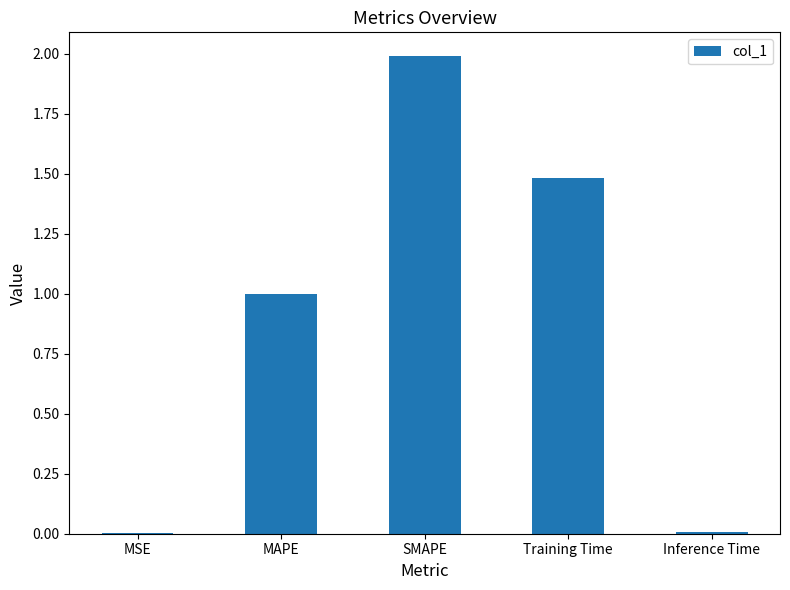

What is the maximum value shown in the chart?

2.0